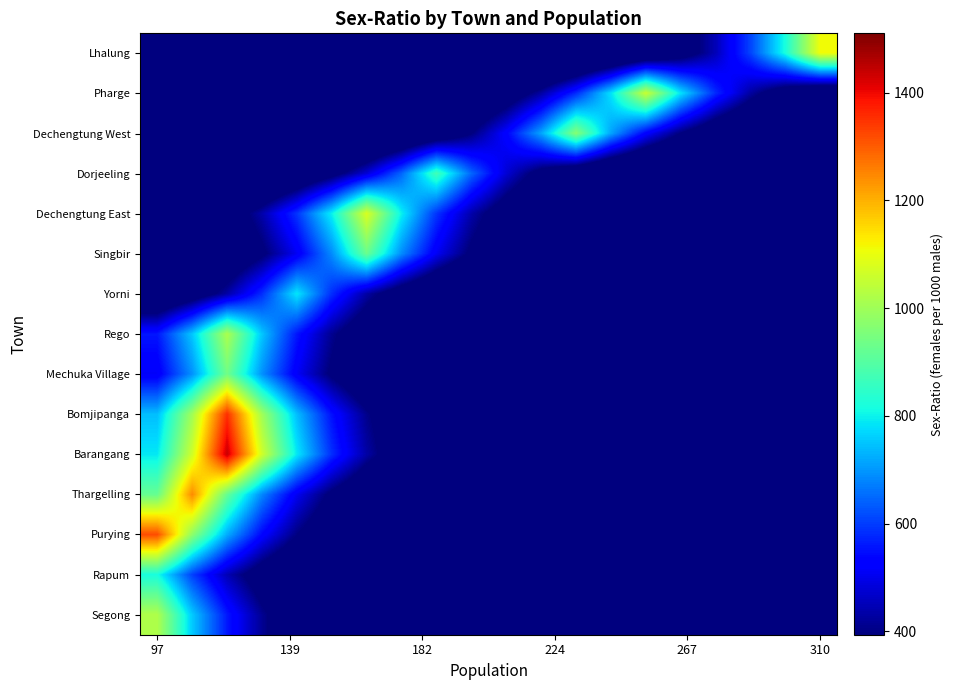

Reading left to right, transcribe all the data shown in this chart.

Lhalung: 3.7	5.0	6.8	9.1	12.3	16.6	22.4	30.3	40.9	55.2	74.5	100.6	135.8	183.3	247.5	334.0	450.9	608.6	821.6	1109.0
Pharge: 15.8	21.4	28.9	38.9	52.6	71.0	95.8	129.3	174.6	235.6	318.1	429.3	579.5	782.3	1056.0	782.3	579.5	429.3	318.1	235.6
Dechengtung West: 26.4	35.6	48.1	64.9	87.6	118.3	159.7	215.5	291.0	392.7	530.2	715.6	966.0	715.6	530.2	392.7	291.0	215.5	159.7	118.3
Dorjeeling: 79.2	106.9	144.3	194.8	262.9	354.9	479.1	646.7	873.0	646.7	479.1	354.9	262.9	194.8	144.3	106.9	79.2	58.7	43.5	32.2
Dechengtung East: 178.2	240.5	324.7	438.3	591.6	798.6	1078.0	798.6	591.6	438.3	324.7	240.5	178.2	132.0	97.8	72.4	53.7	39.8	29.5	21.8
Singbir: 153.4	207.1	279.5	377.3	509.3	687.5	928.0	687.5	509.3	377.3	279.5	207.1	153.4	113.6	84.2	62.4	46.2	34.2	25.4	18.8
Yorni: 237.3	320.4	432.5	583.8	788.0	583.8	432.5	320.4	237.3	175.8	130.3	96.5	71.5	53.0	39.2	29.1	21.5	16.0	11.8	8.8
Rego: 557.6	752.7	1016.0	752.7	557.6	413.1	306.0	226.7	167.9	124.4	92.2	68.3	50.6	37.5	27.8	20.6	15.2	11.3	8.4	6.2
Mechuka Village: 514.2	694.1	937.0	694.1	514.2	381.0	282.2	209.1	154.9	114.7	85.0	63.0	46.7	34.6	25.6	19.0	14.1	10.4	7.7	5.7
Bomjipanga: 742.5	1002.3	1353.0	1002.3	742.5	550.1	407.5	301.9	223.6	165.7	122.7	90.9	67.4	49.9	37.0	27.4	20.3	15.0	11.1	8.2
Barangang: 789.2	1065.3	1438.0	1065.3	789.2	584.6	433.1	320.9	237.7	176.1	130.5	96.6	71.6	53.0	39.3	29.1	21.6	16.0	11.8	8.8
Thargelling: 922.3	1245.0	922.3	683.3	506.2	375.0	277.8	205.8	152.5	112.9	83.7	62.0	45.9	34.0	25.2	18.7	13.8	10.2	7.6	5.6
Purying: 1318.0	976.4	723.3	535.9	397.0	294.1	217.9	161.4	119.6	88.6	65.6	48.6	36.0	26.7	19.8	14.6	10.8	8.0	6.0	4.4
Rapum: 818.0	606.0	448.9	332.6	246.4	182.5	135.2	100.2	74.2	55.0	40.7	30.2	22.4	16.6	12.3	9.1	6.7	5.0	3.7	2.7
Segong: 1021.0	756.4	560.3	415.1	307.5	227.8	168.8	125.0	92.6	68.6	50.8	37.7	27.9	20.7	15.3	11.3	8.4	6.2	4.6	3.4